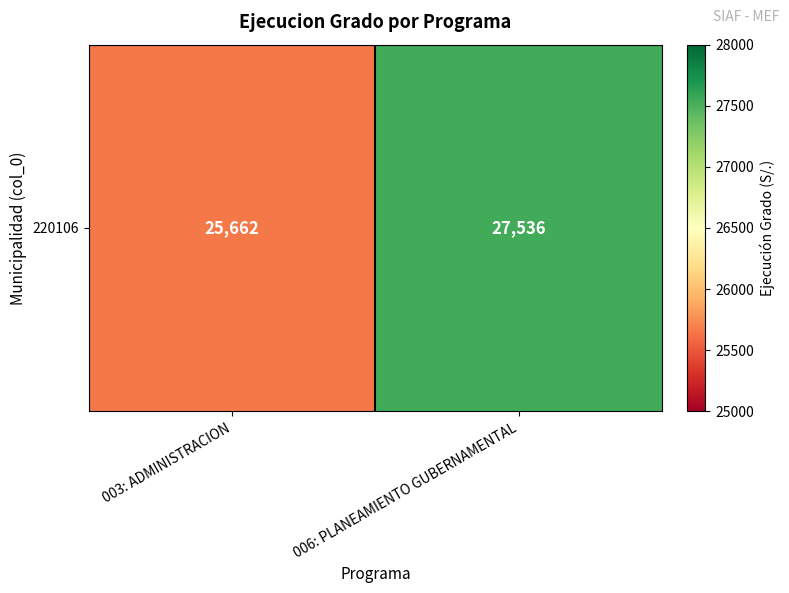

Read the value at 003: ADMINISTRACION, to the nearest 50.

25650